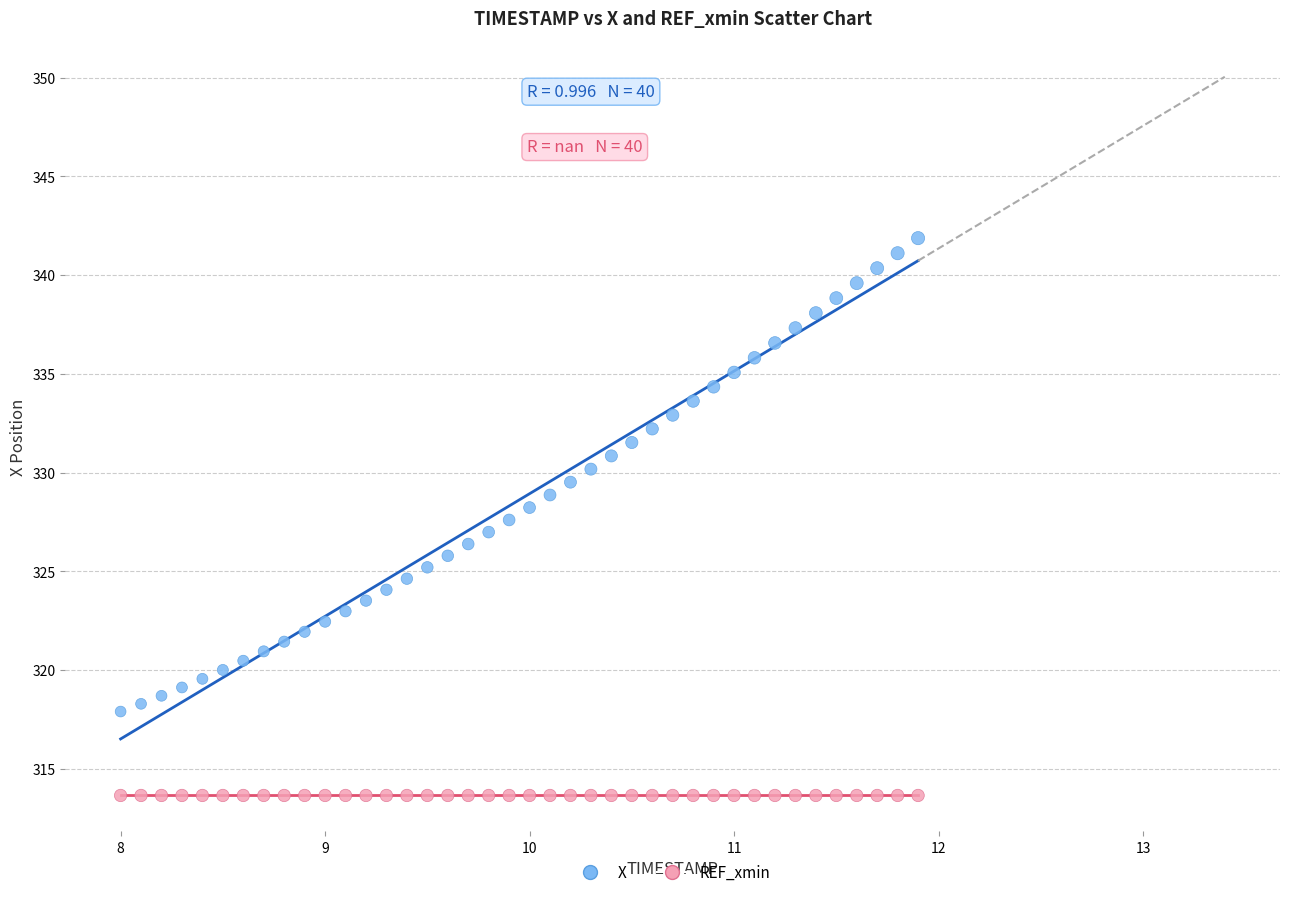

Which series reaches the minimum Y coordinate?

REF_xmin